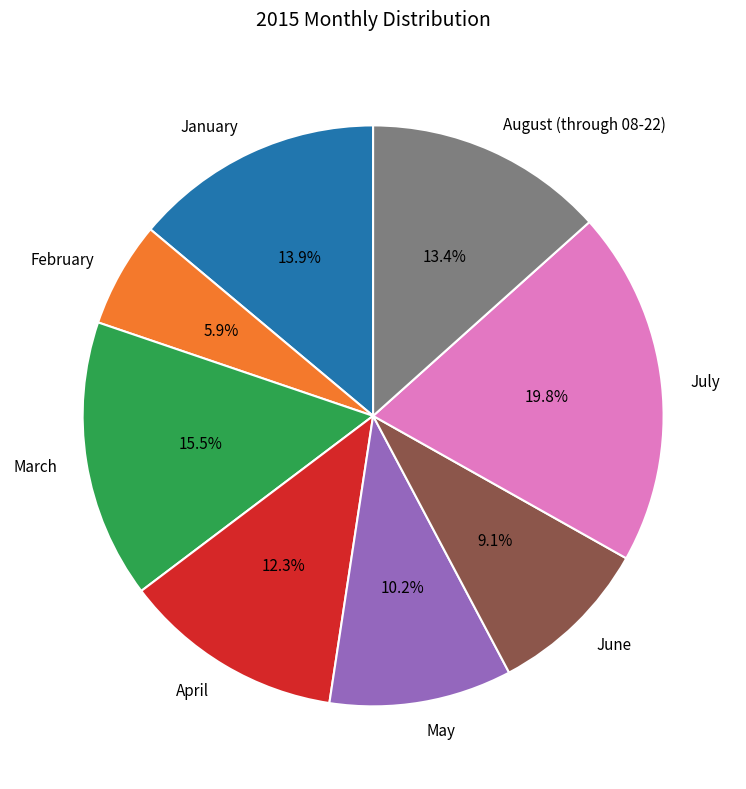

How many segments does this pie chart have?

8